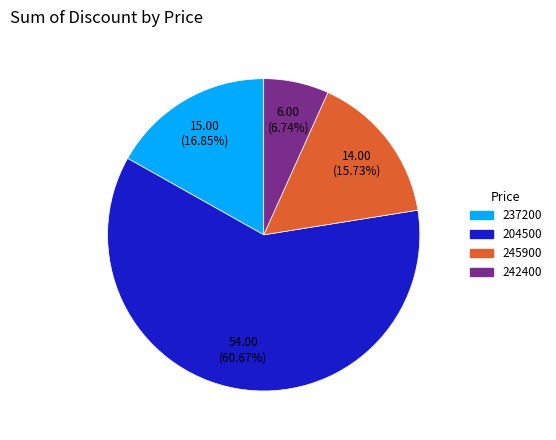

Does any single category account for the majority?

Yes